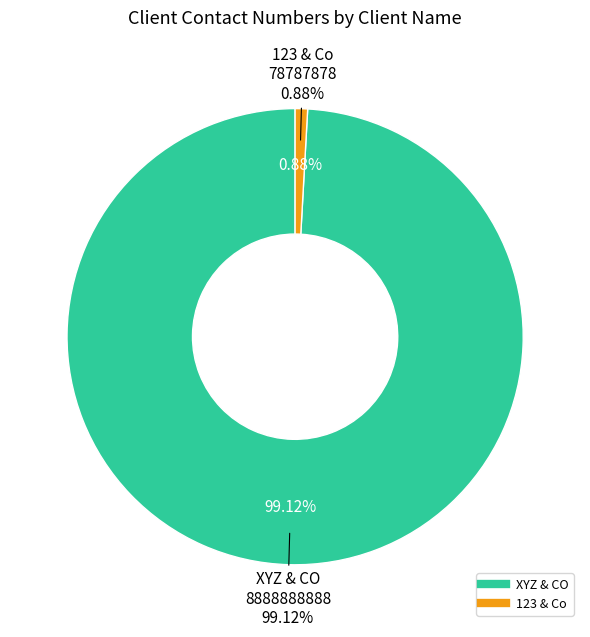

How many slices are in this pie chart?

2